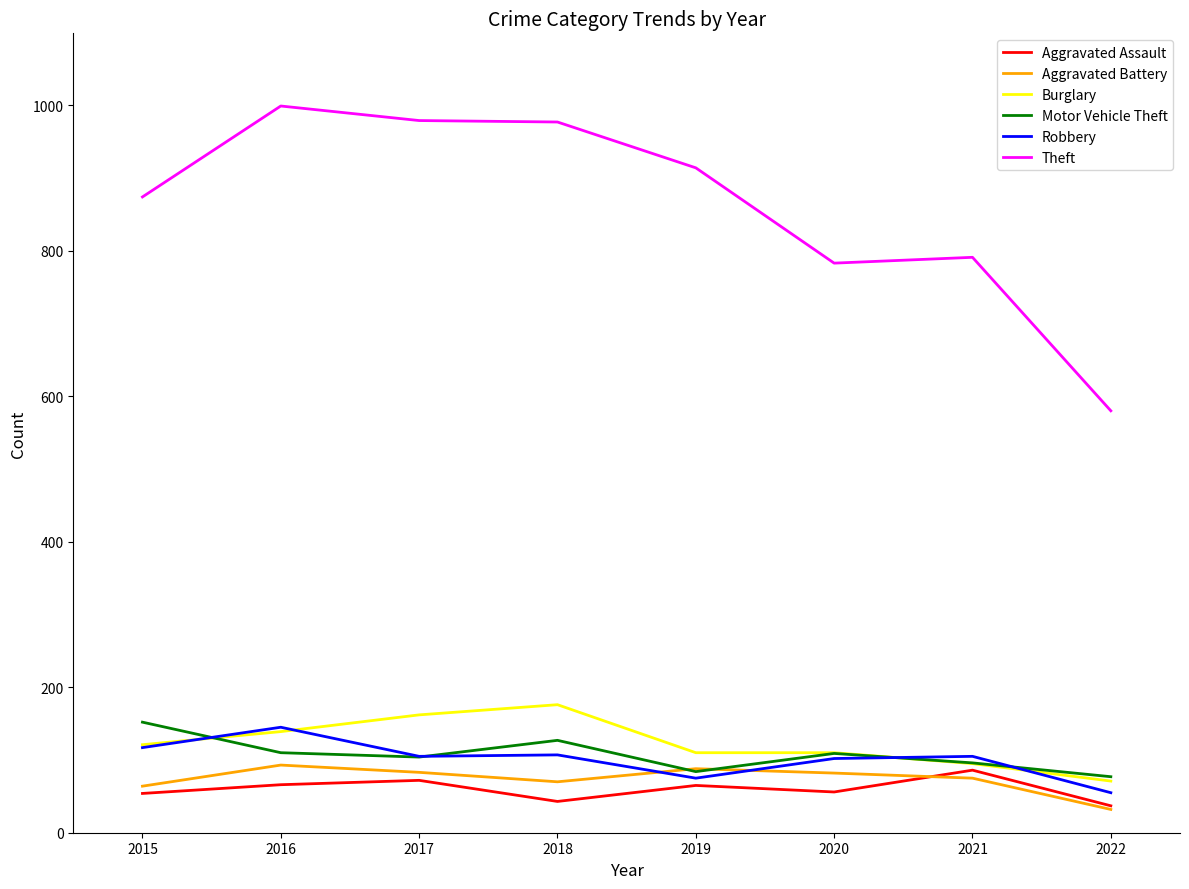

What is the difference between the highest and lowest values at 2020?

727